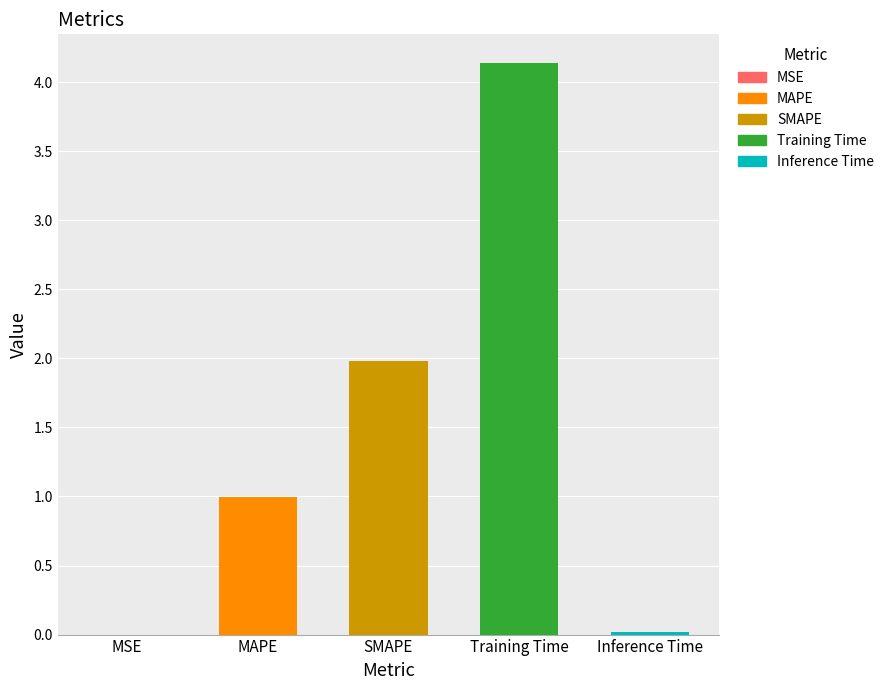

Rank the categories by value from lowest to highest.

MSE, Inference Time, MAPE, SMAPE, Training Time